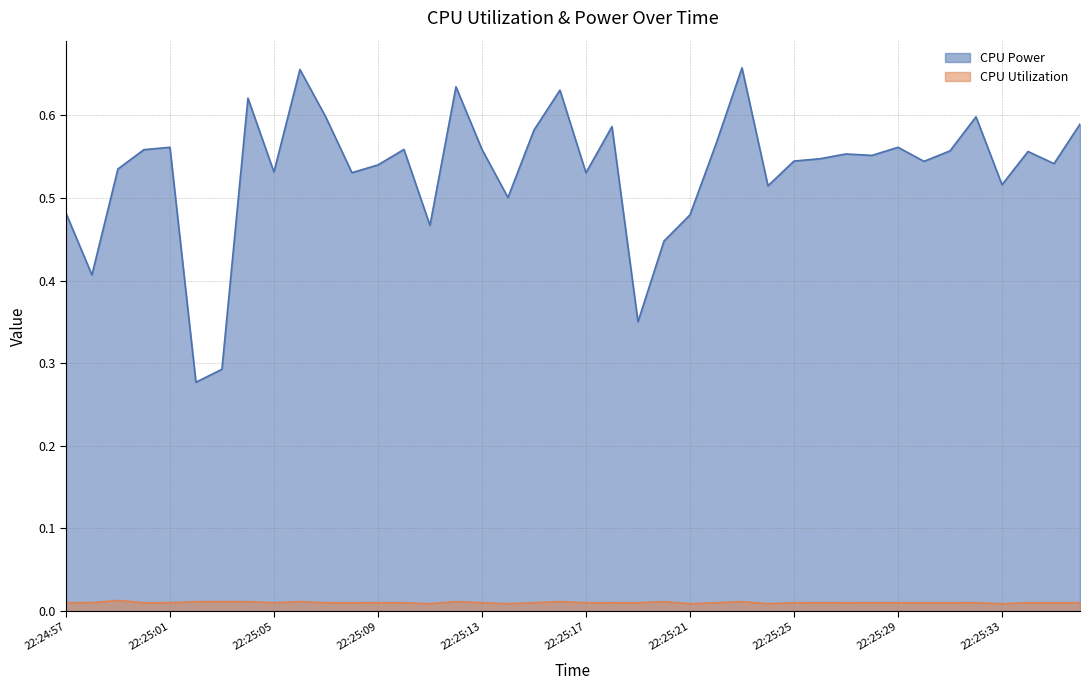

What is the spread (max minus min) of values at 22:25:15?

0.6